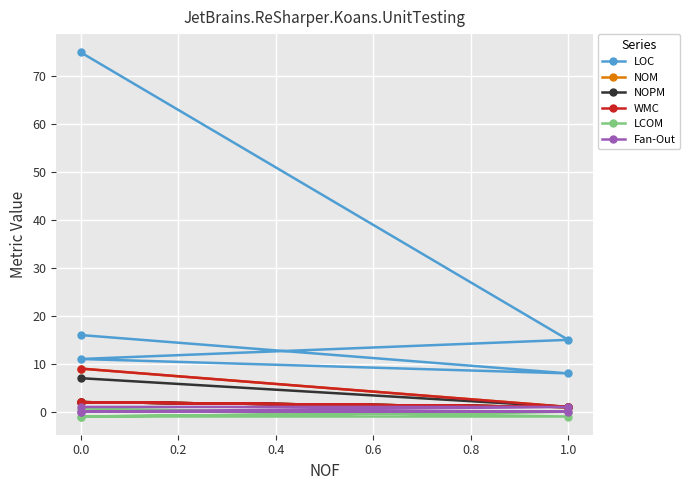

True or false: NOPM has a value of 2.7 at 0.0.

False